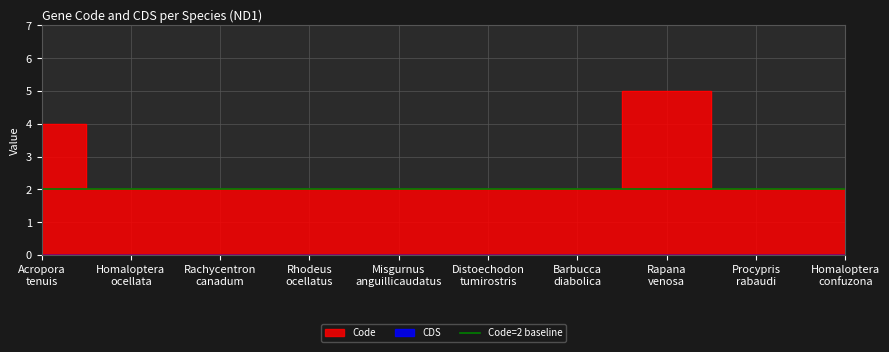

Reading left to right, what are all the values shown in this chart?

Acropora tenuis=4	Homaloptera ocellata=2	Rachycentron canadum=2	Rhodeus ocellatus=2	Misgurnus anguillicaudatus=2	Distoechodon tumirostris=2	Barbucca diabolica=2	Rapana venosa=5	Procypris rabaudi=2	Homaloptera confuzona=2